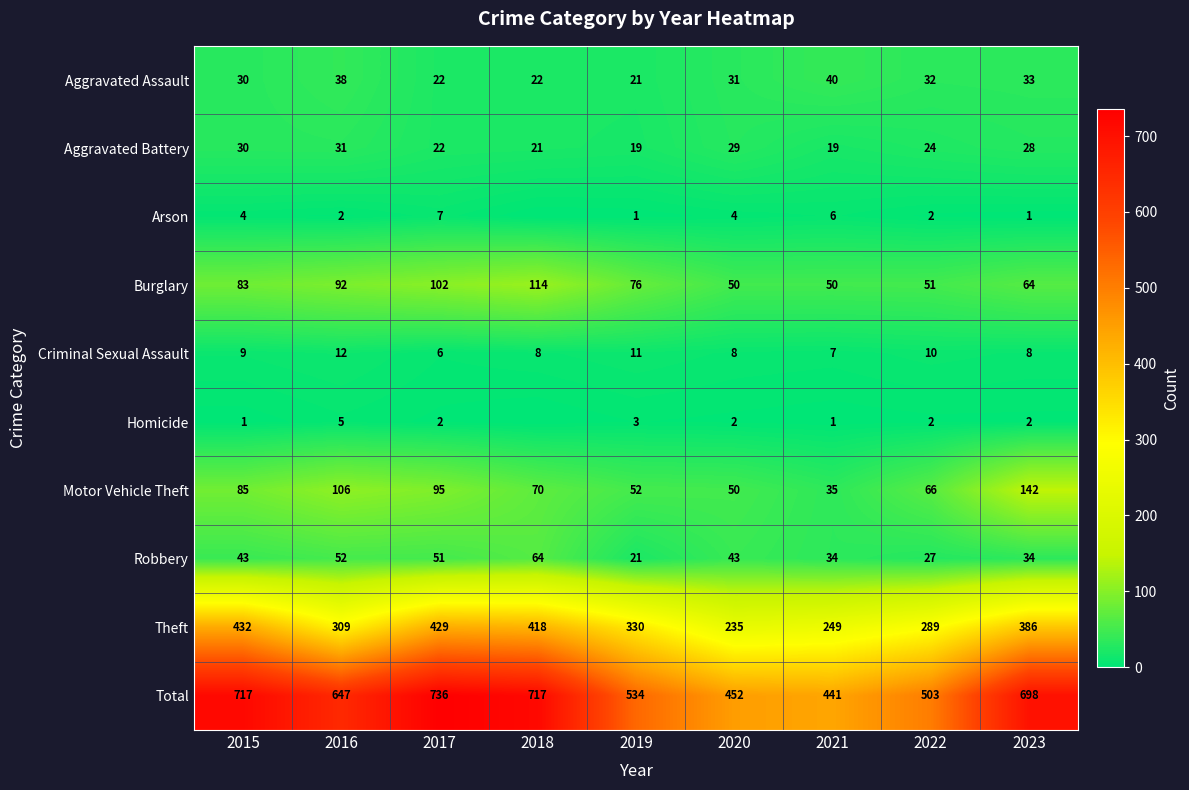

The Burglary series shows 64 at 2023. True or false?

True